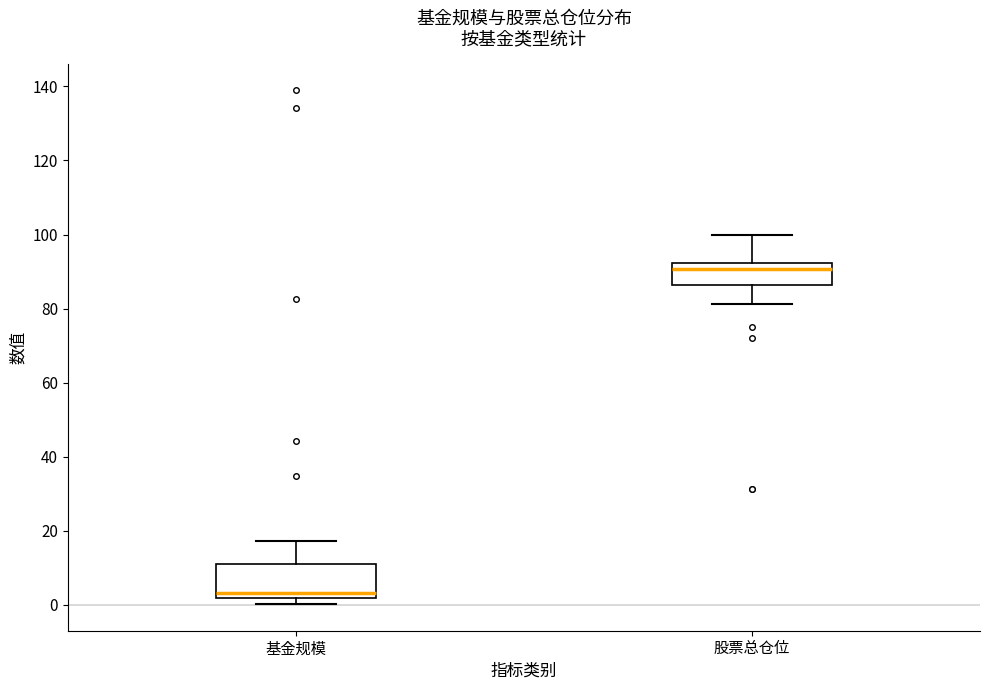

Which box's median line is the lowest?

基金规模